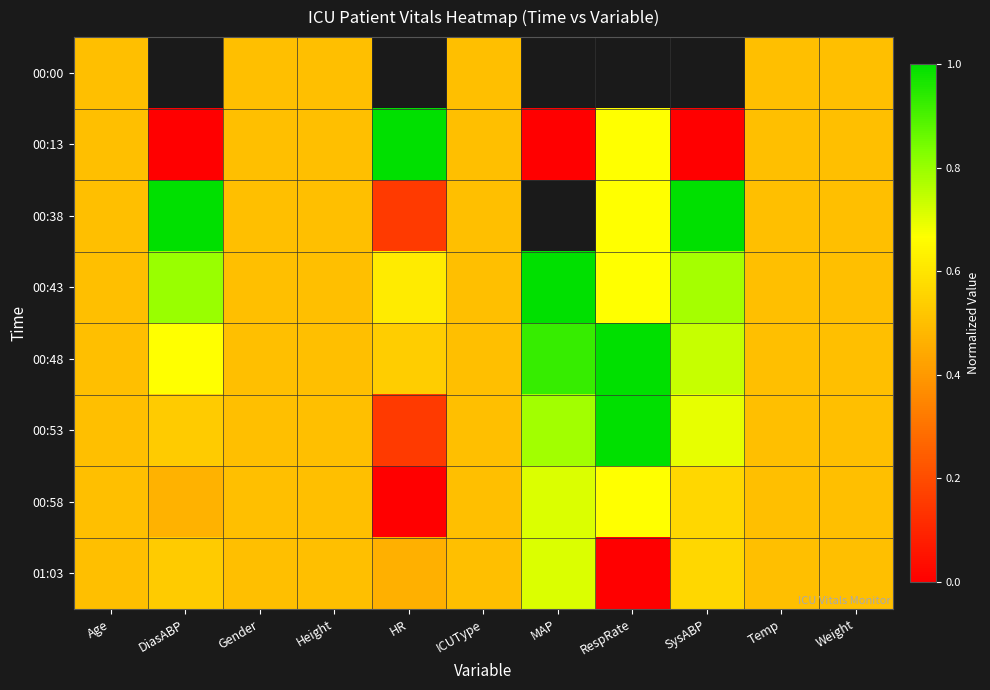

Rank the series at SysABP from lowest to highest value.

00:58, 01:03, 00:53, 00:48, 00:43, 00:00, 00:13, 00:38